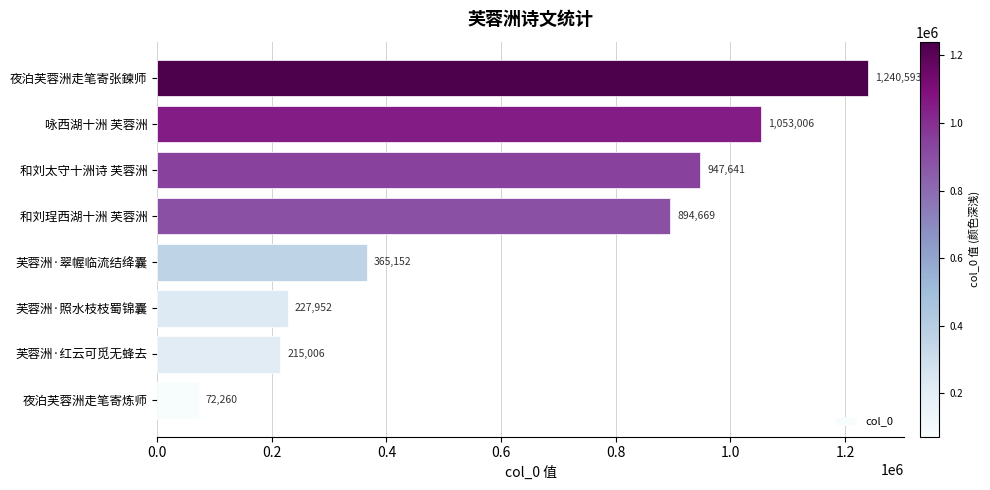

What is the difference between the second highest and minimum values?

980746